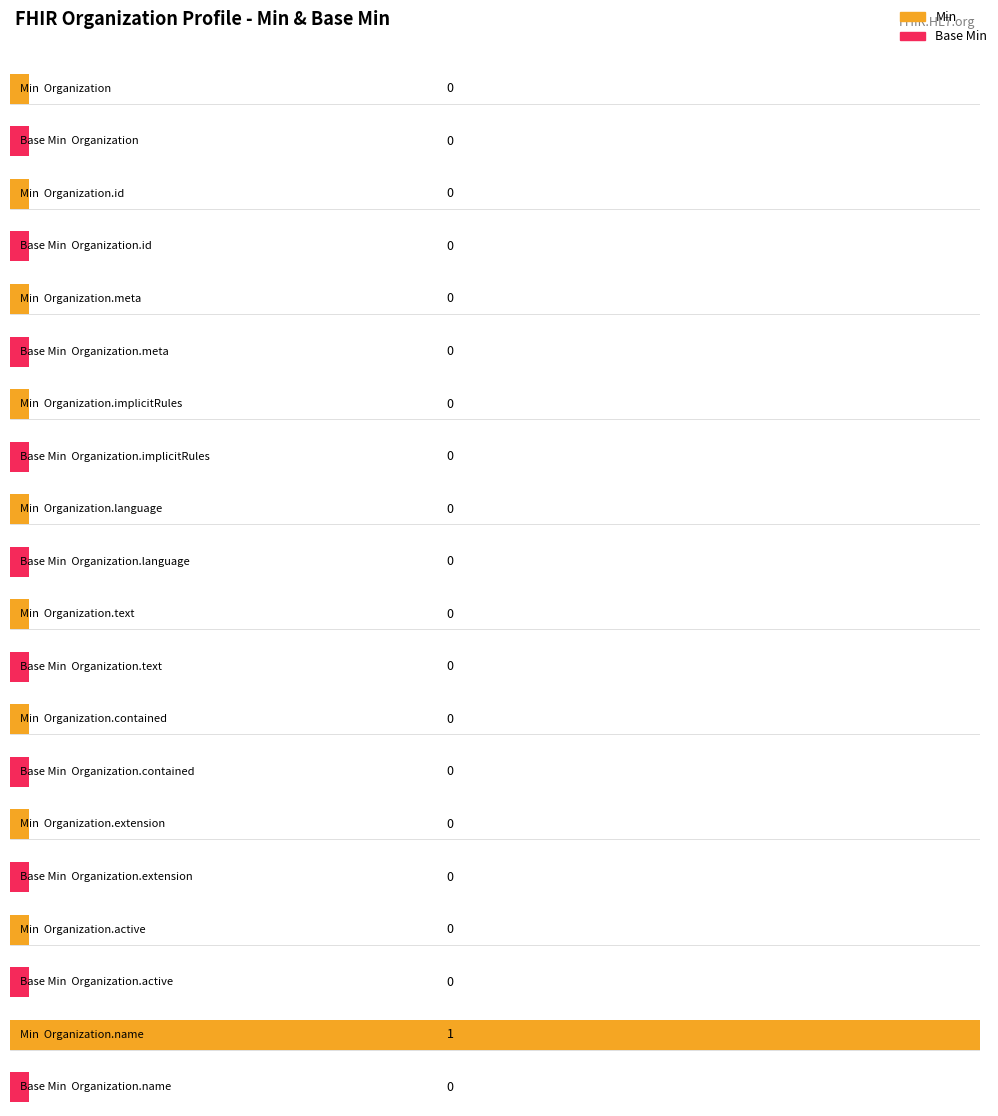

Rank the series by their maximum value, from highest to lowest.

Min, Base Min